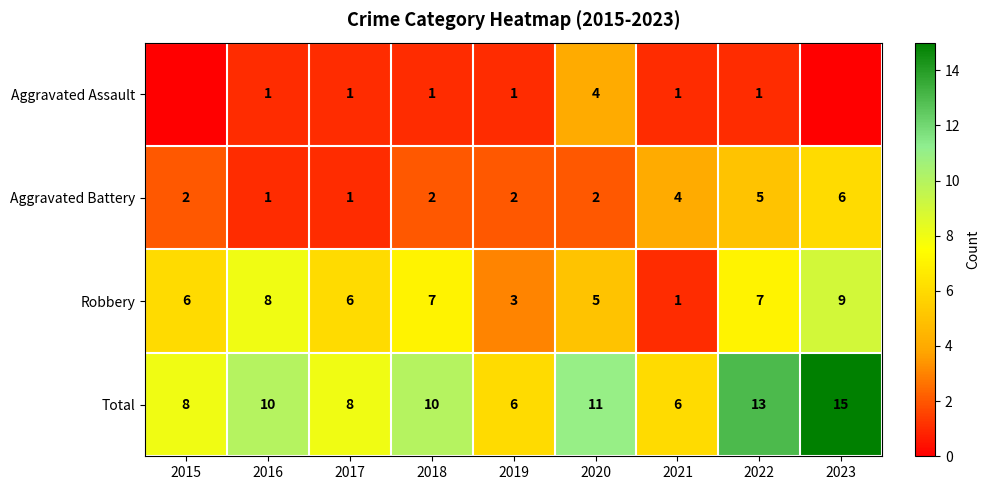

Is the value of Robbery at 2023 greater than the value of Aggravated Assault at 2022?

Yes